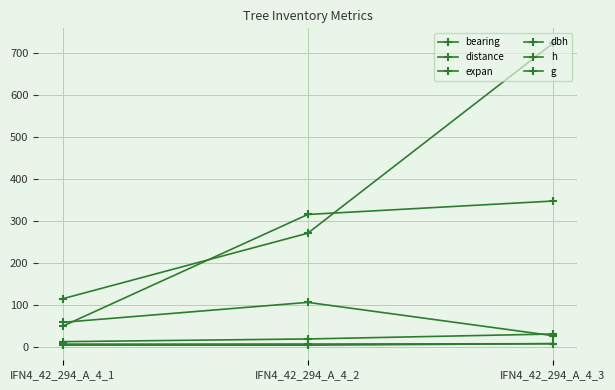

How many lines are shown in the chart?

6